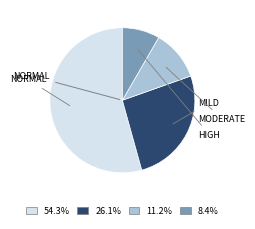

To the nearest percent, what is the difference between the largest and smallest slice percentages?

46%